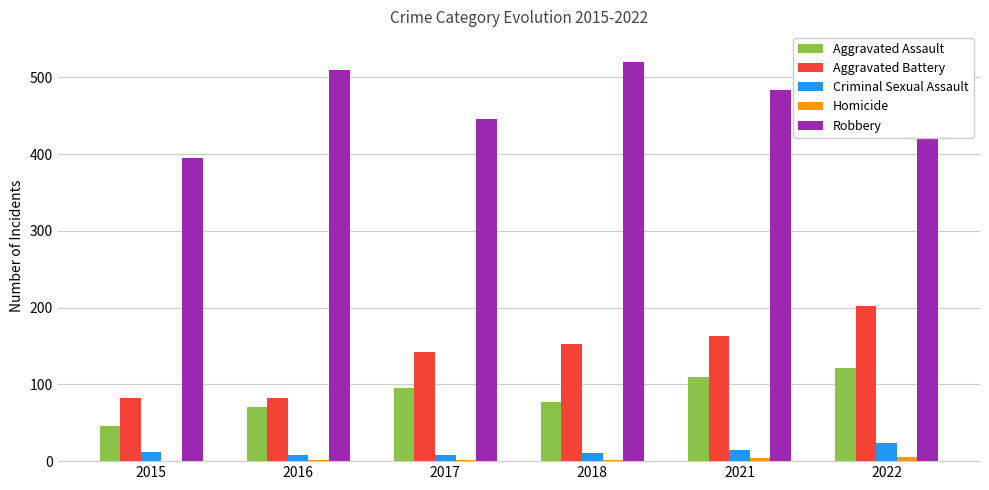

How many values in the Robbery series are below 510?

3